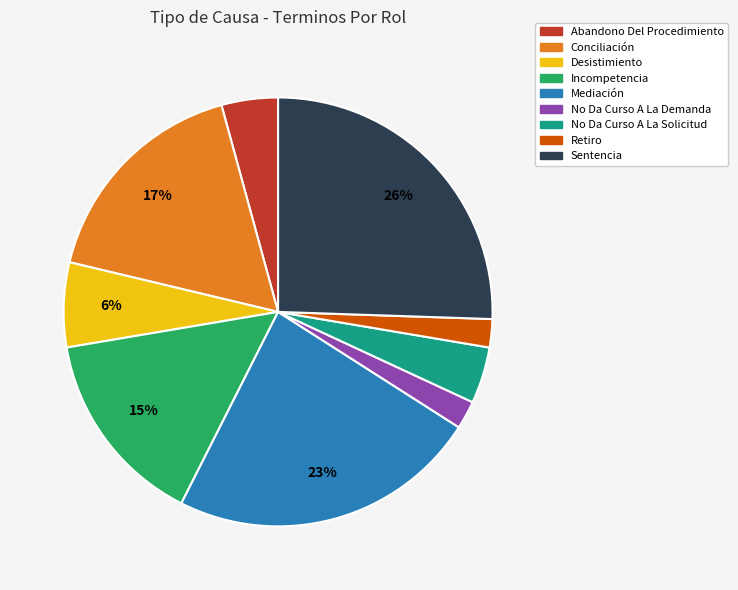

To the nearest percent, what is the difference between the Sentencia and Conciliación slice percentages?

9%